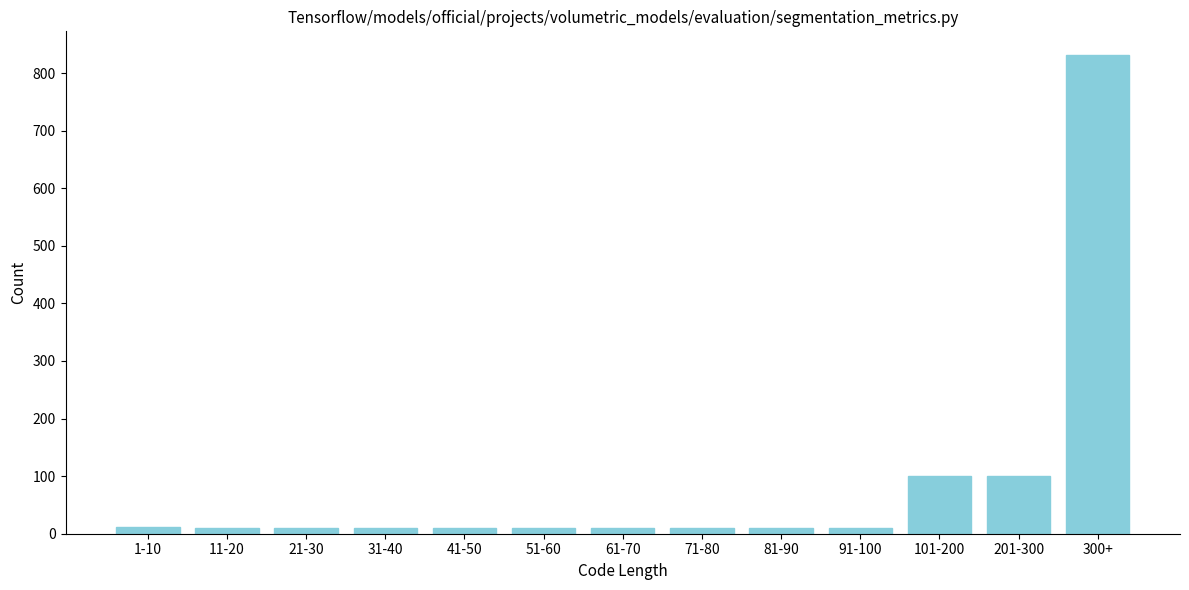

True or false: the data shows 10 at 61-70.

True